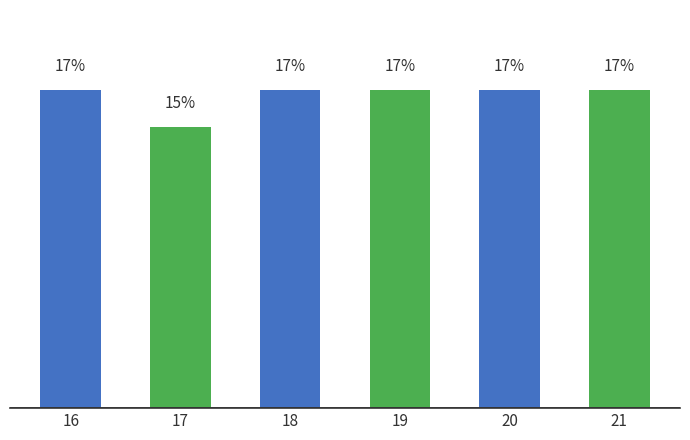

What is the value of the 1st bar from the left?

17